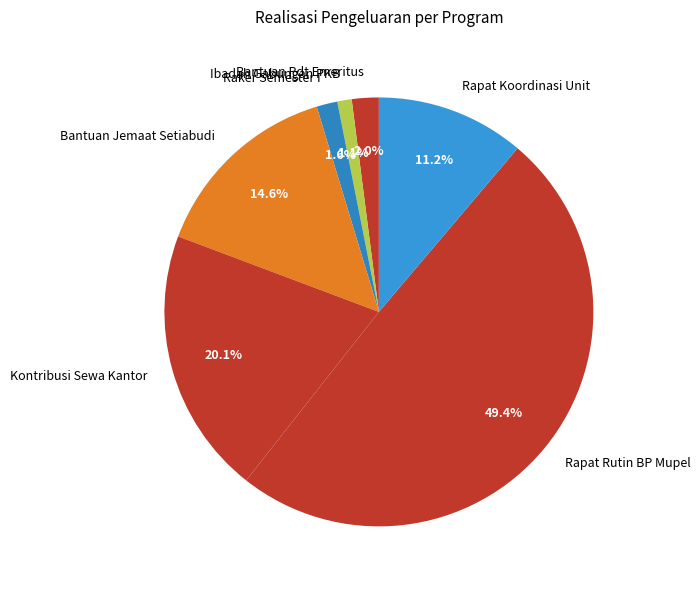

How many slices are in this pie chart?

7